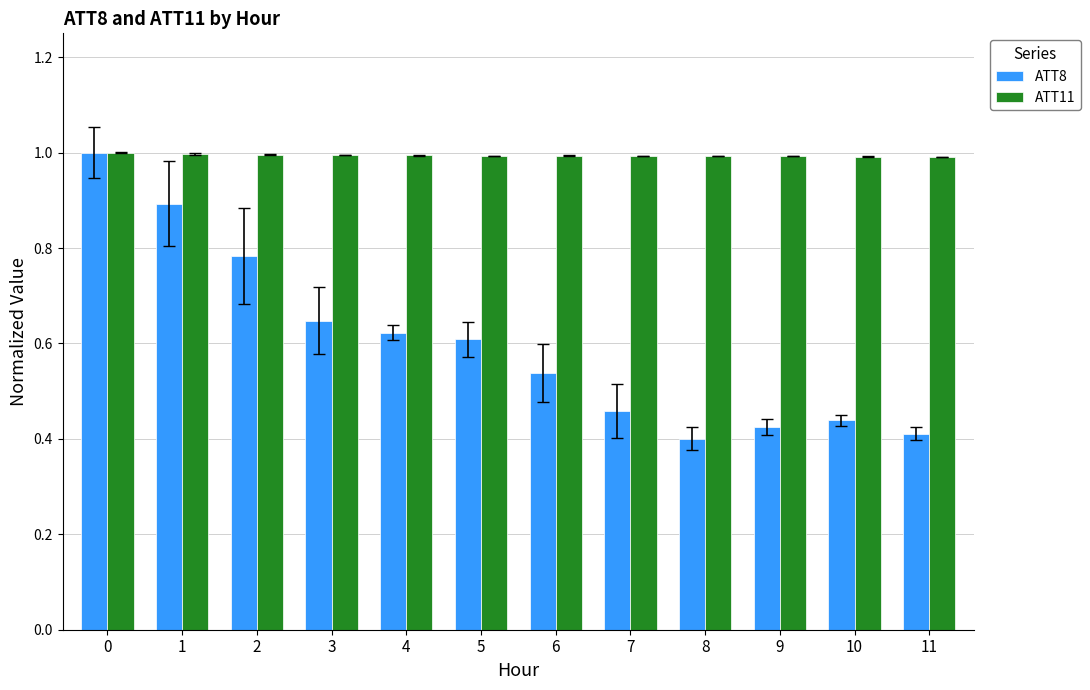

Which series has the largest range (max minus min)?

ATT8